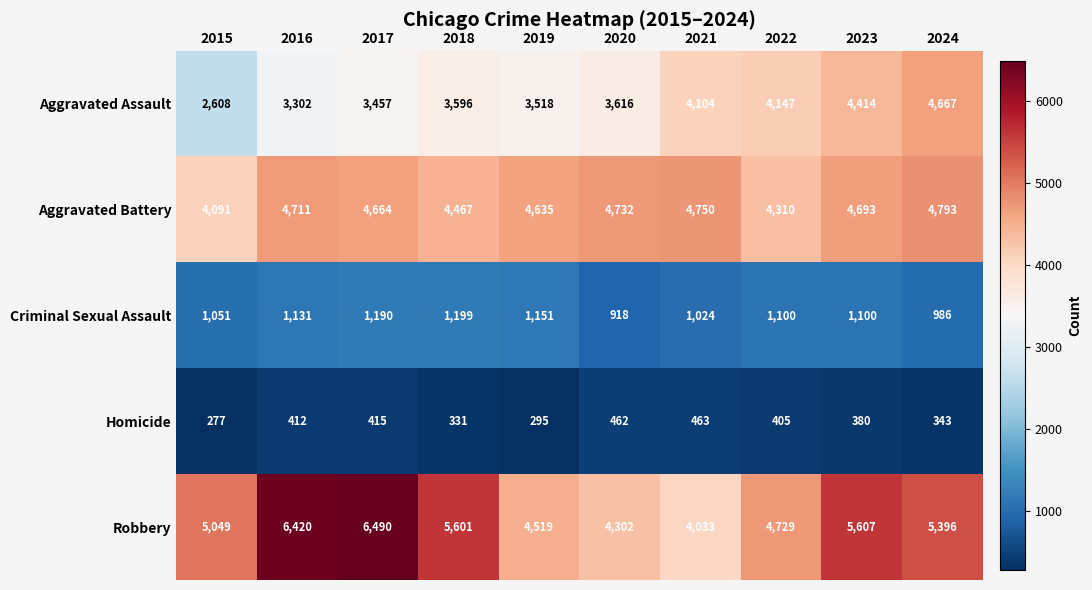

Between 2015 and 2017, which series saw the biggest shift?

Robbery